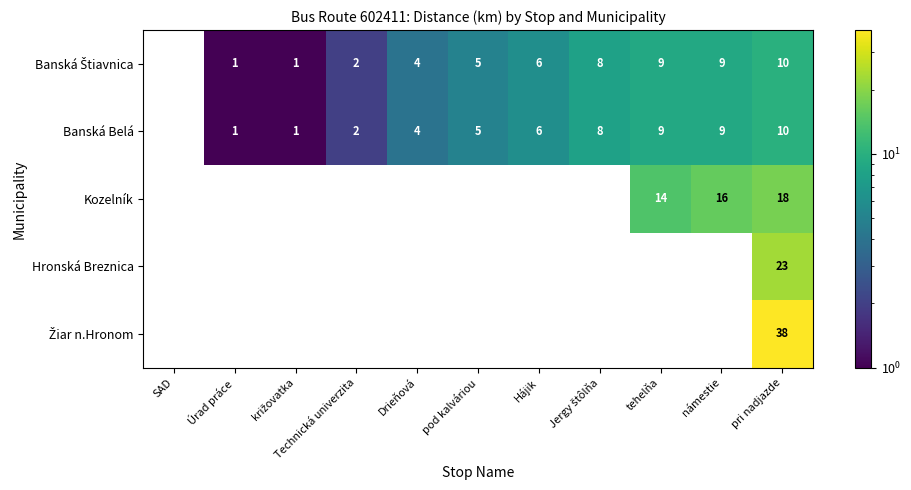

What is the total value across all series at pri nadjazde?

99